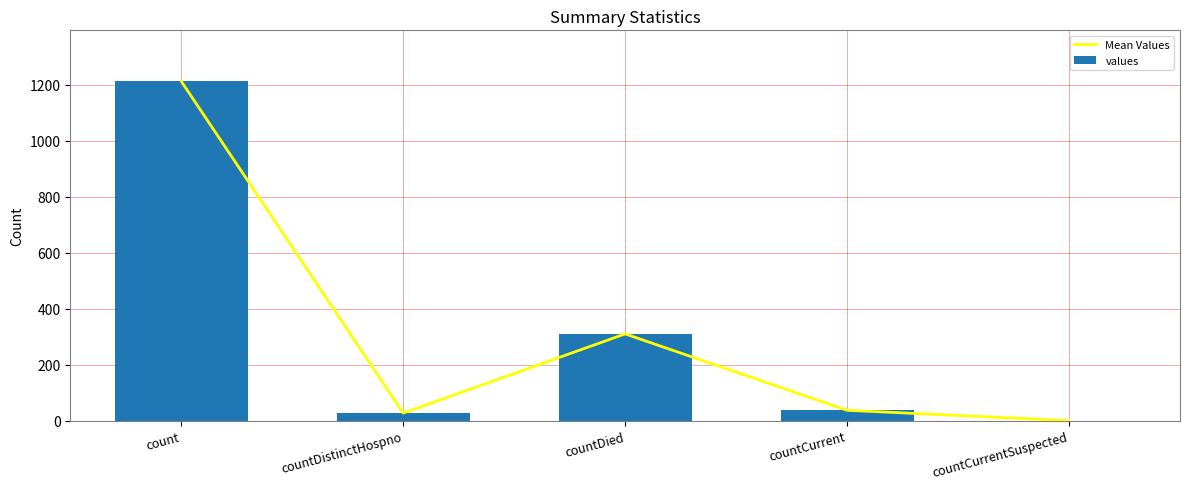

Rank the series by their maximum value, from highest to lowest.

Mean Values, values